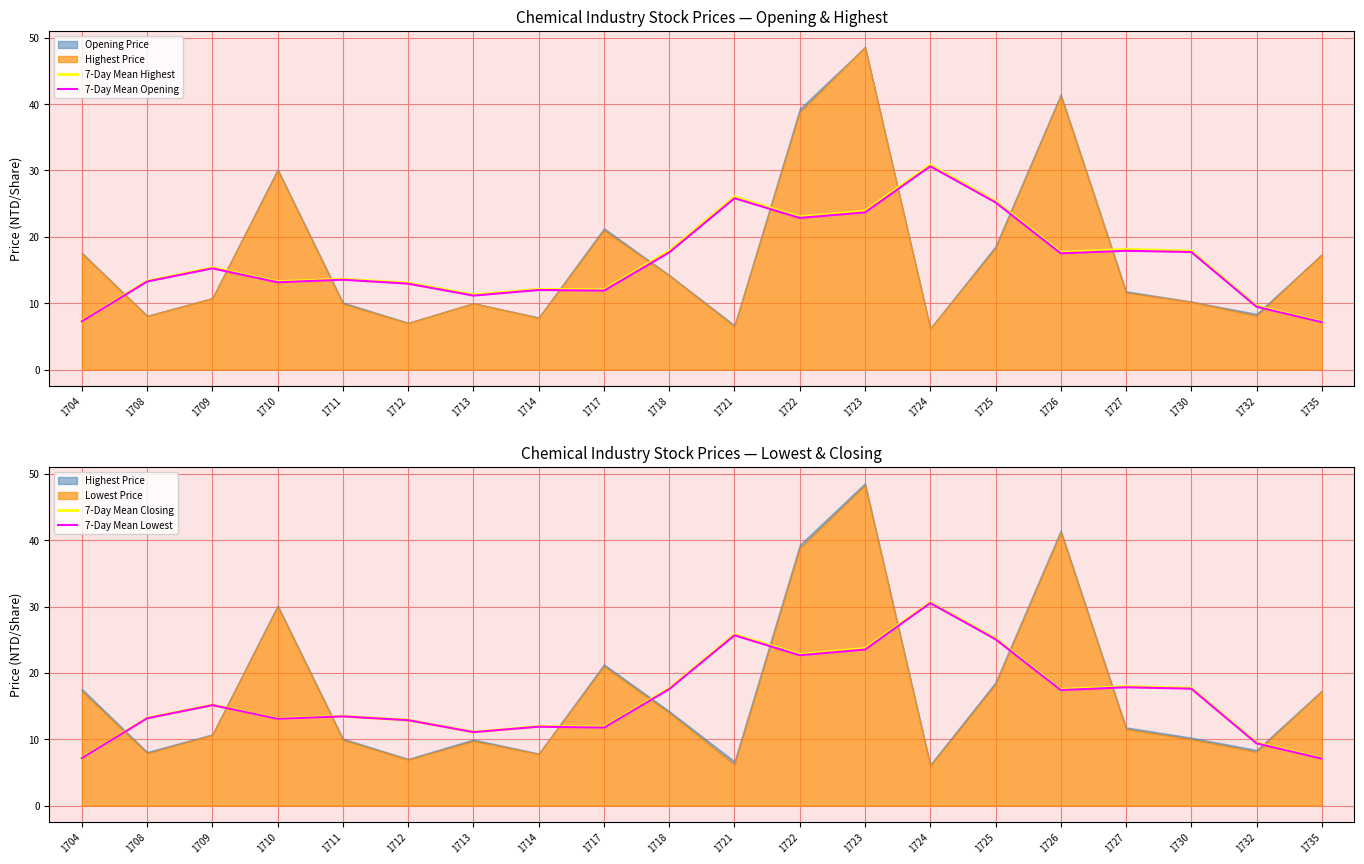

How many data points in 7-Day Mean Highest are above 15?

10